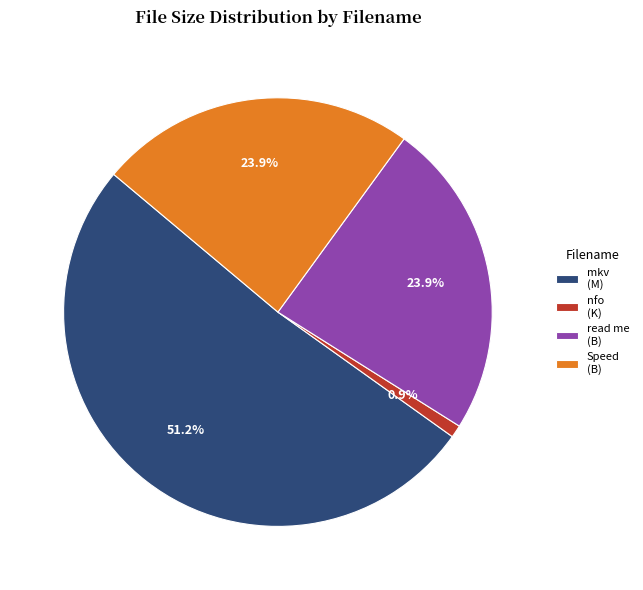

What is the majority slice?

mkv (M)